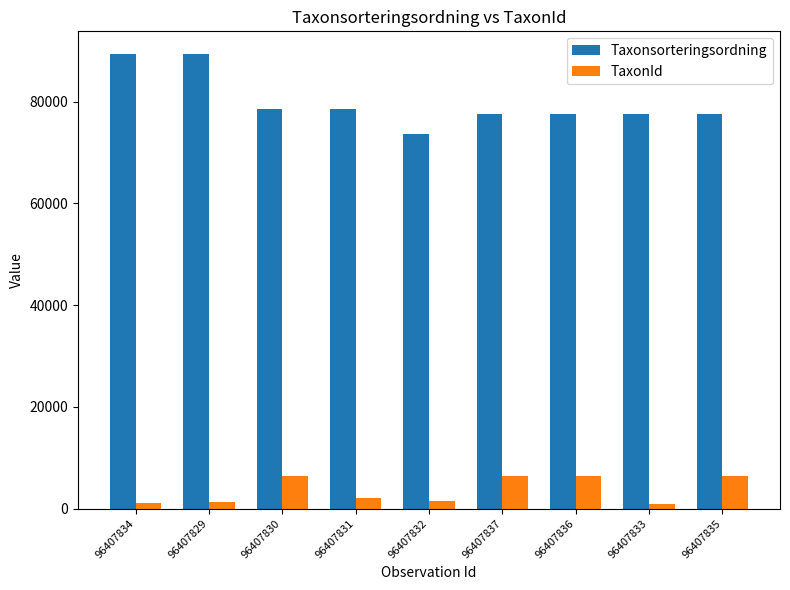

What is the label of the 3rd bar from the right?

96407836